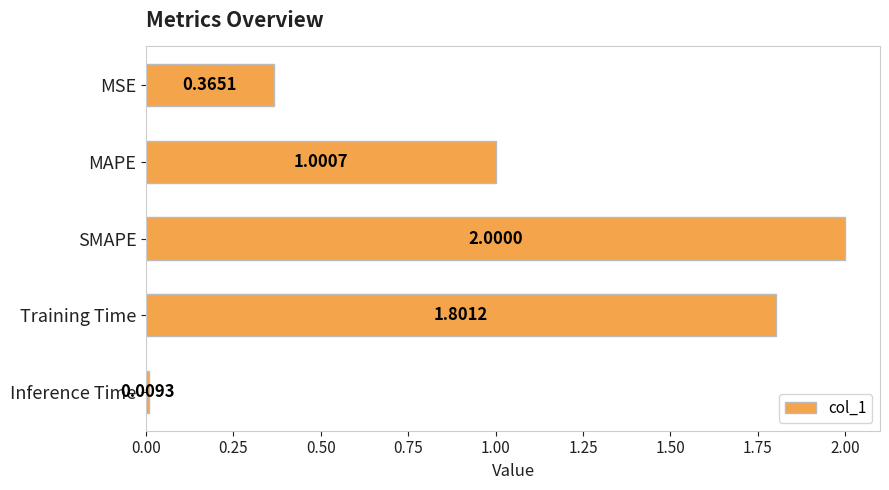

How many values are below 1?

2